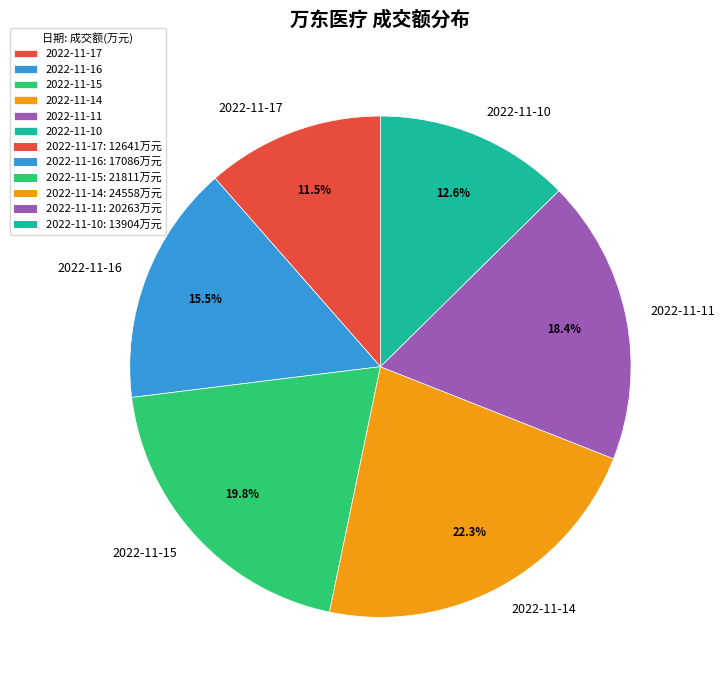

Approximately how many times larger is the value at 2022-11-14 compared to 2022-11-10?

1.8